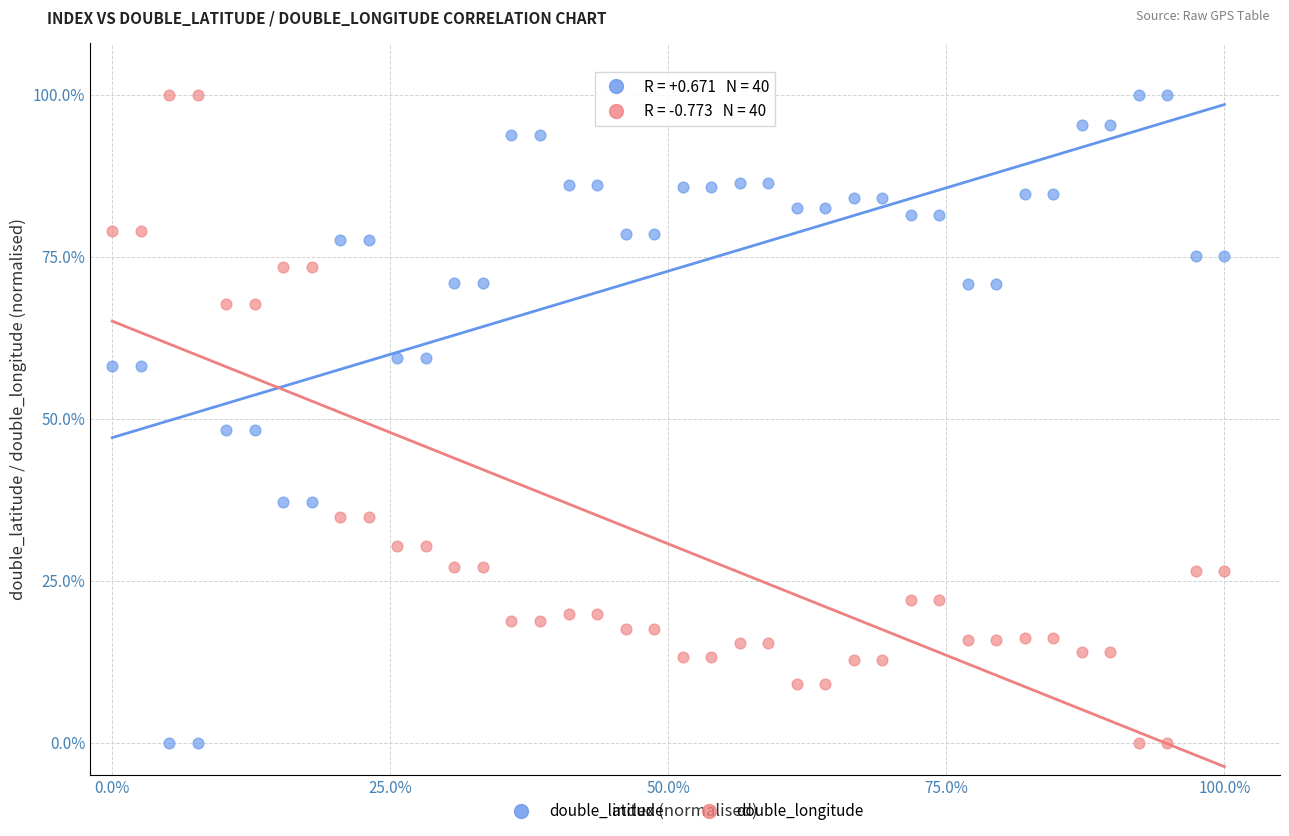

What is the X range (max minus min) for the scatter plot?

100.0